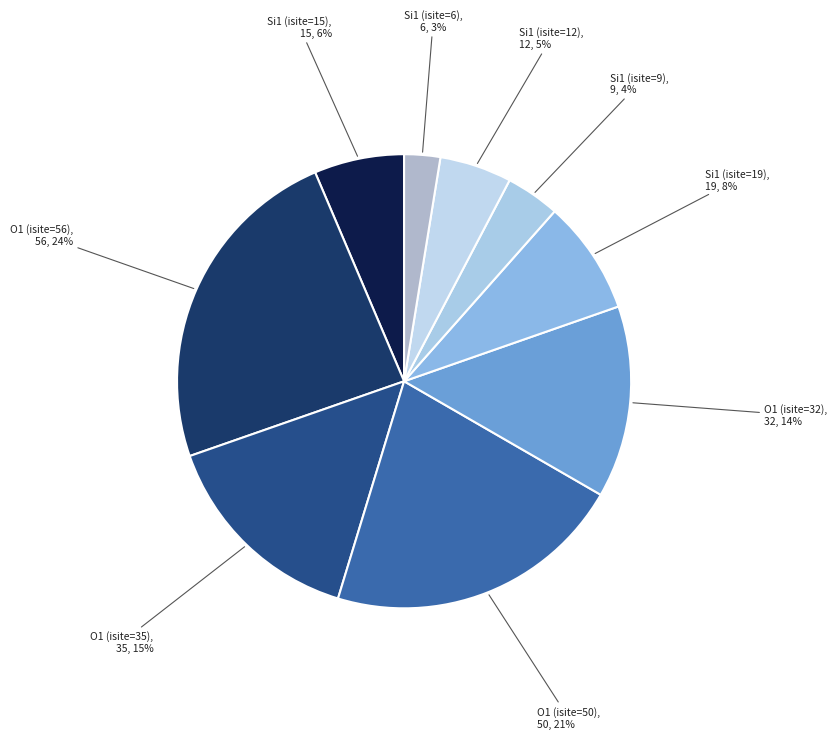

How many segments does this pie chart have?

9